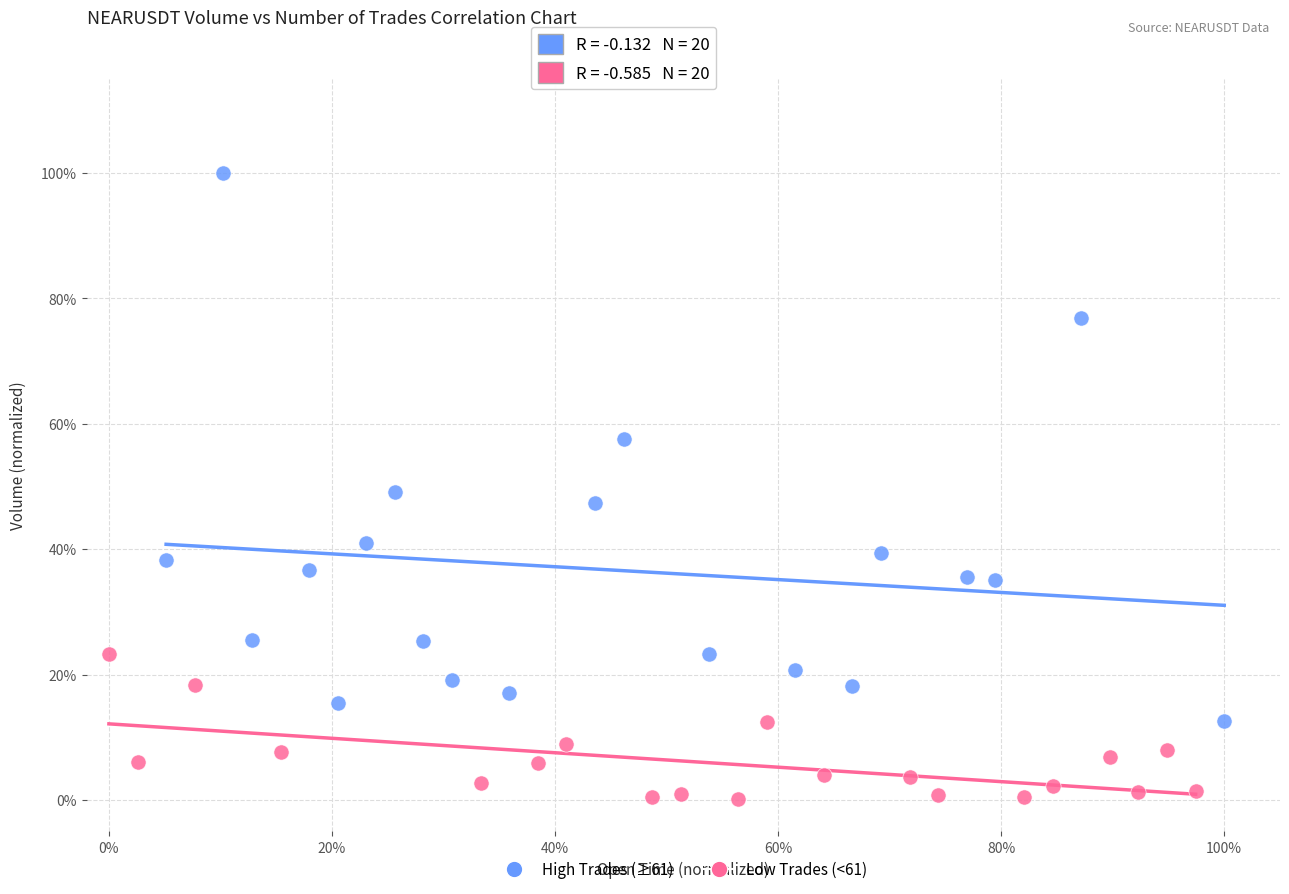

What are all the series names shown in the legend?

High Trades (≥61), Low Trades (<61)